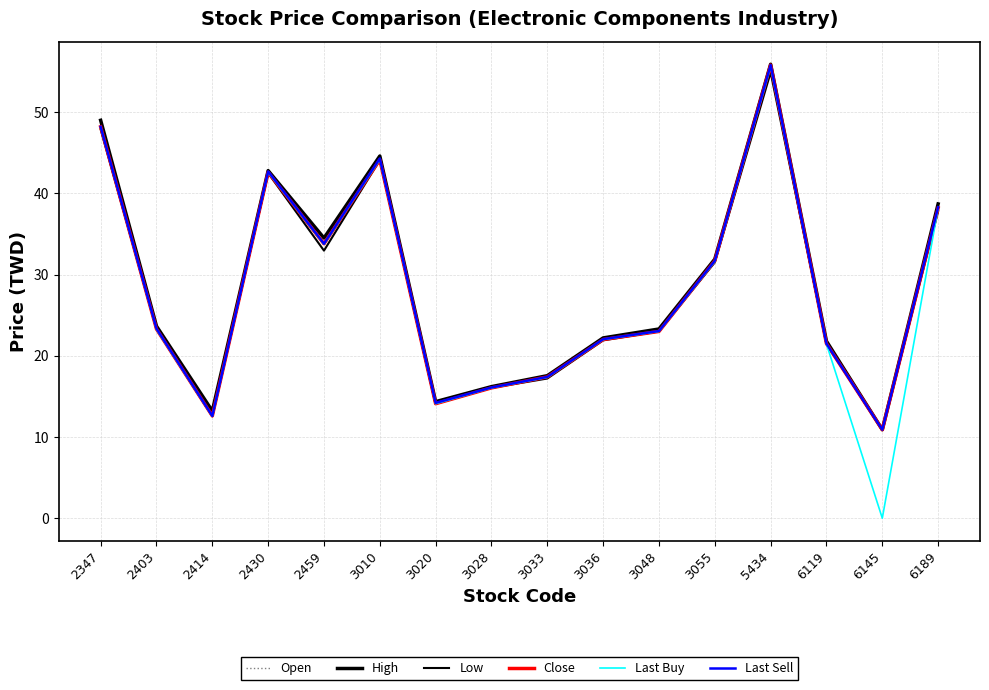

What is the sum of the Low values at 3048 and 2403?

46.3